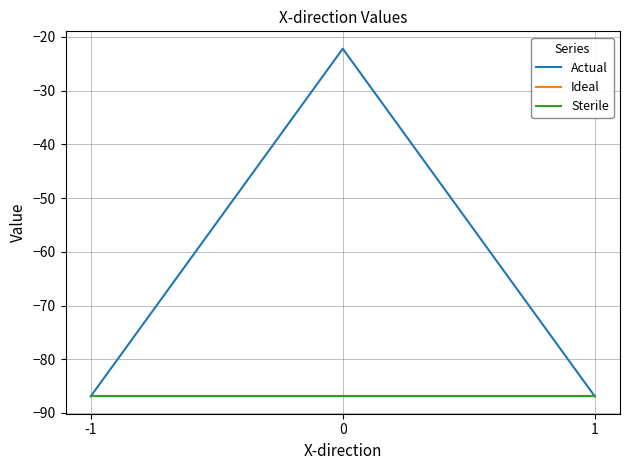

List the series in order of their peak value, lowest first.

Ideal, Sterile, Actual